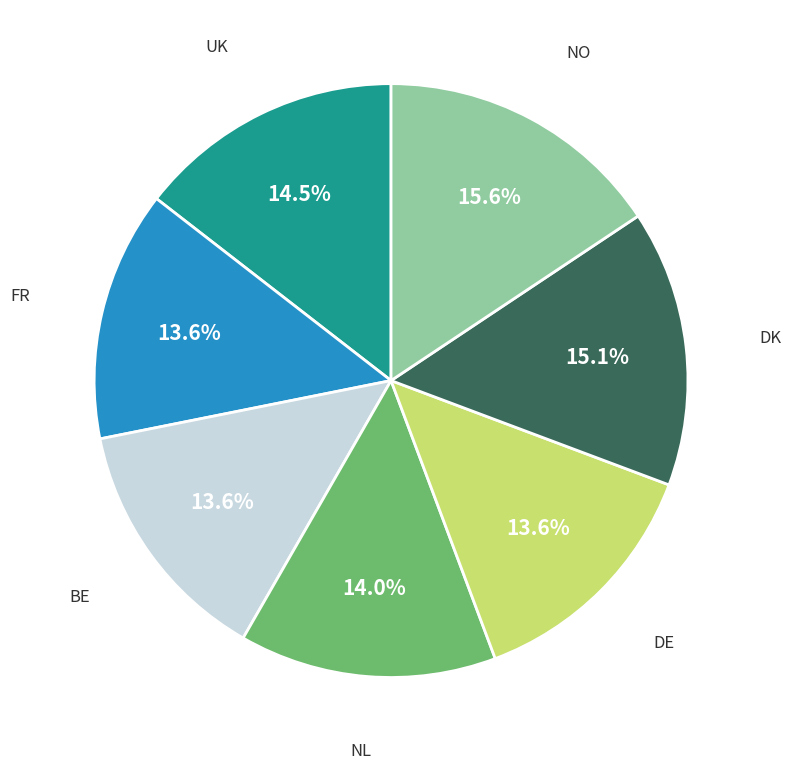

How much of the chart is everything except FR?

86.4%